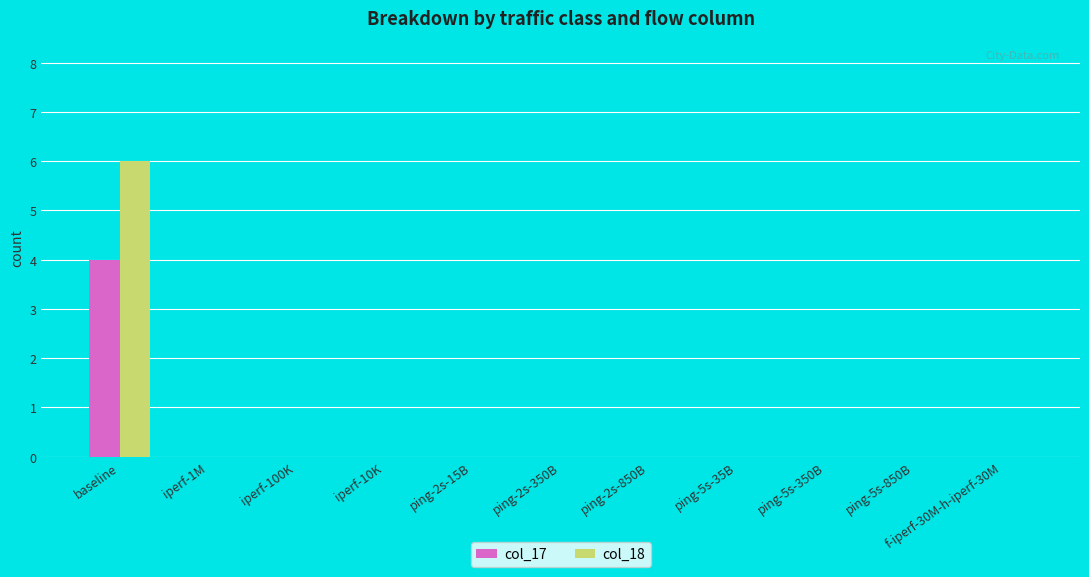

What is the maximum value for col_17?

4